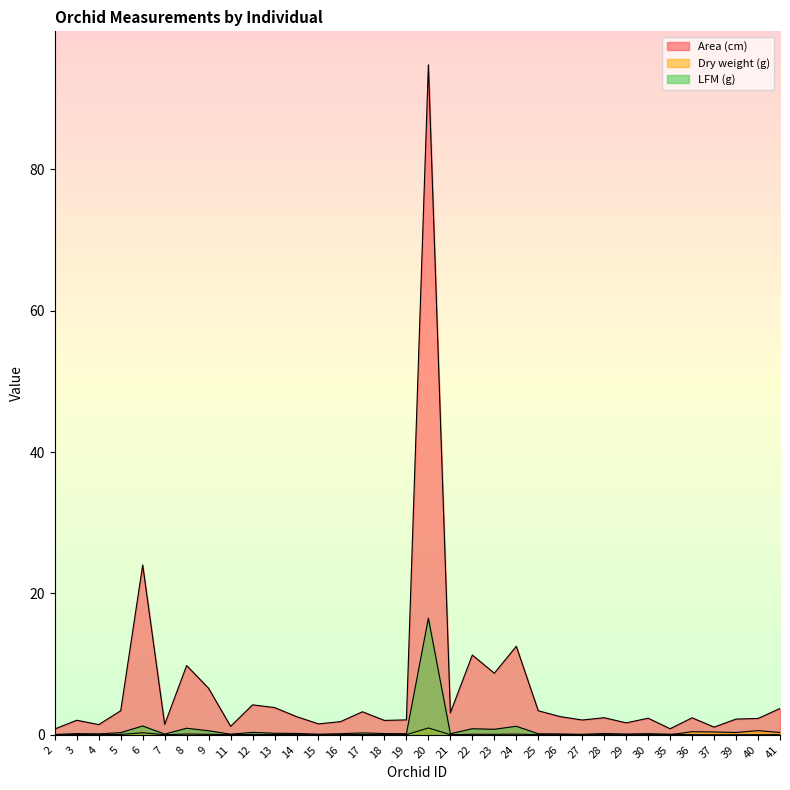

At which category is the sum across all series the highest?

20